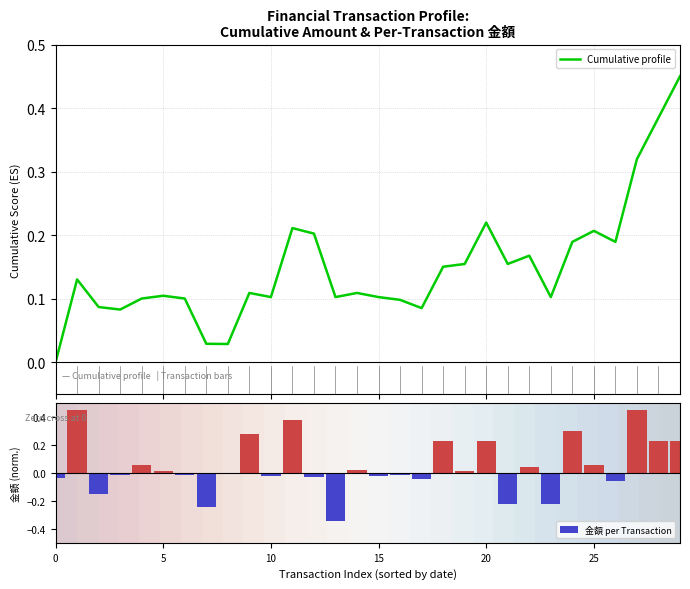

What is the average value of the Cumulative profile series?

0.1